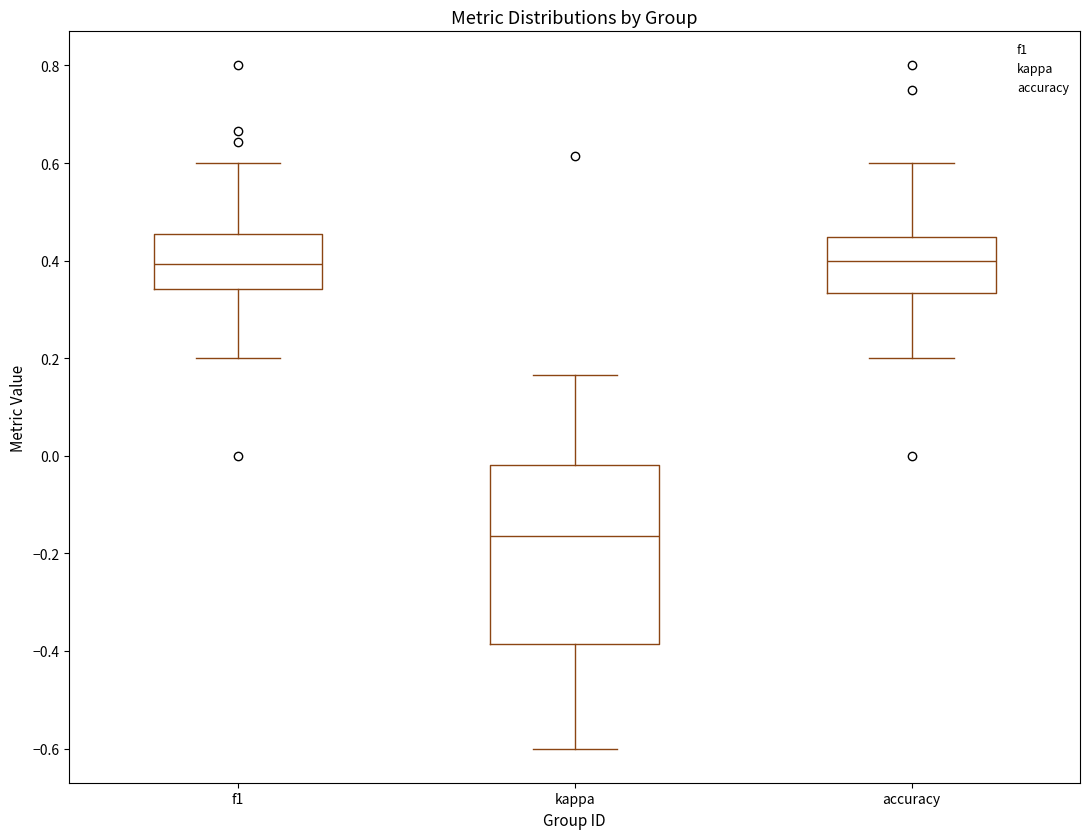

Where is the lower edge of the box for f1 on the y-axis? The values are not printed on the chart, so give them approximately, as read against the axis.

0.34